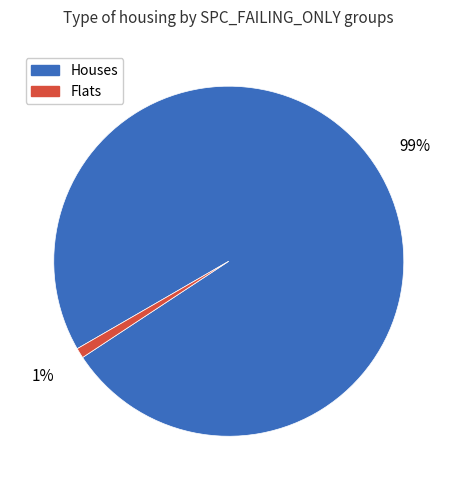

Is there any slice that represents more than half of the pie?

Yes